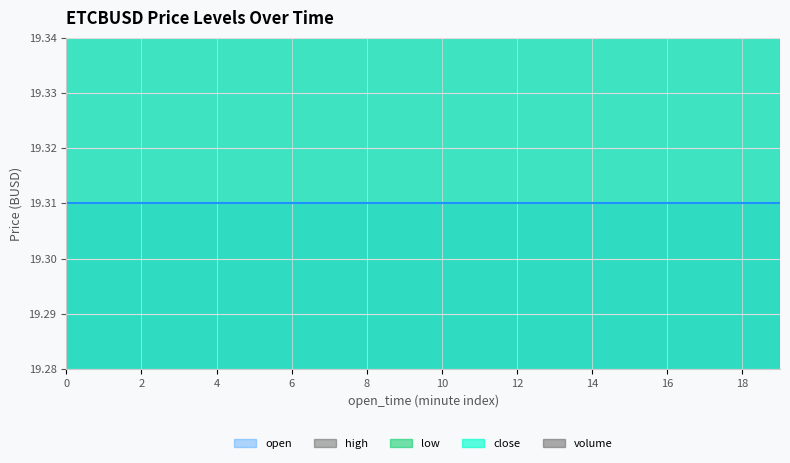

Between 1 and 15, which series saw the biggest shift?

open